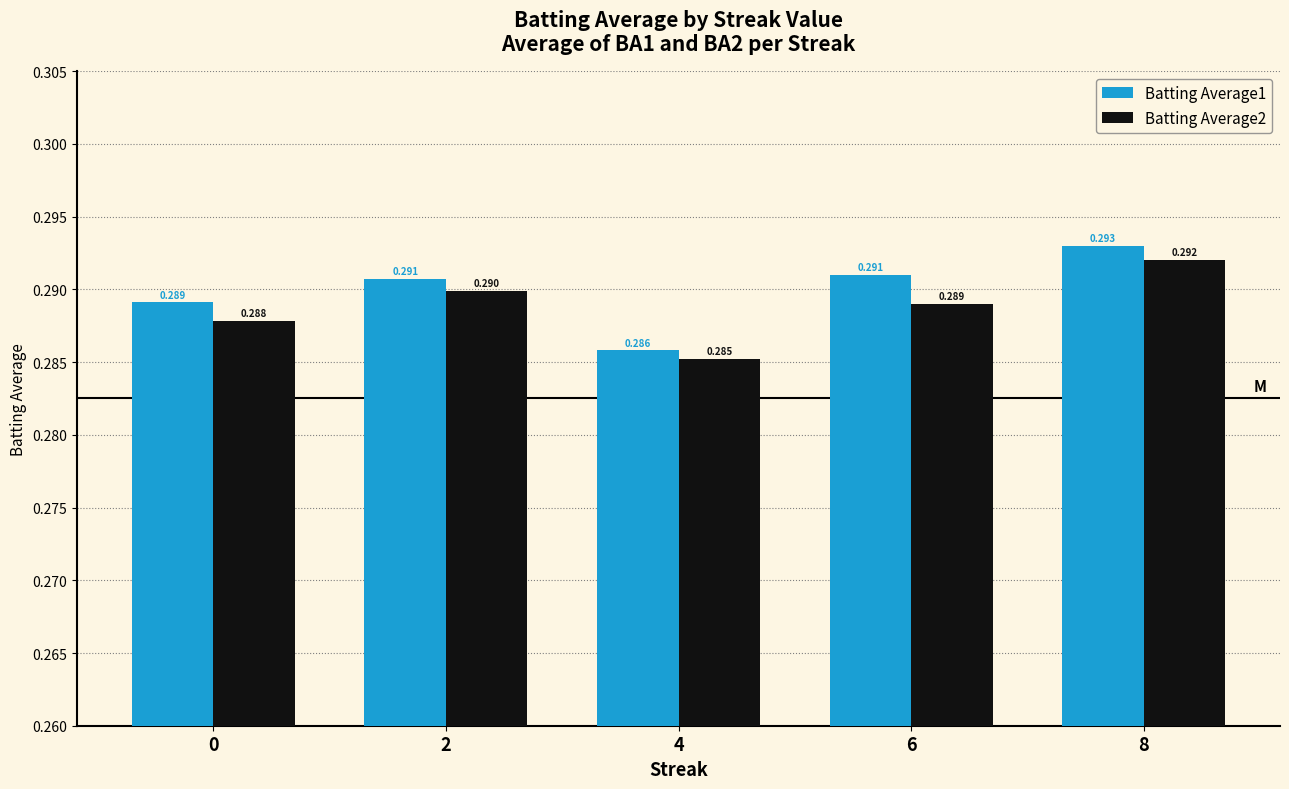

What is the total value across all series at 0?

0.6